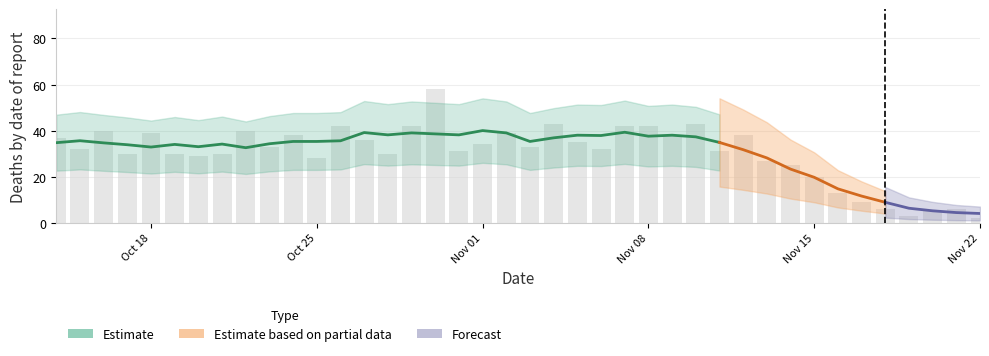

True or false: the data shows 9 at 2021-11-17.

True